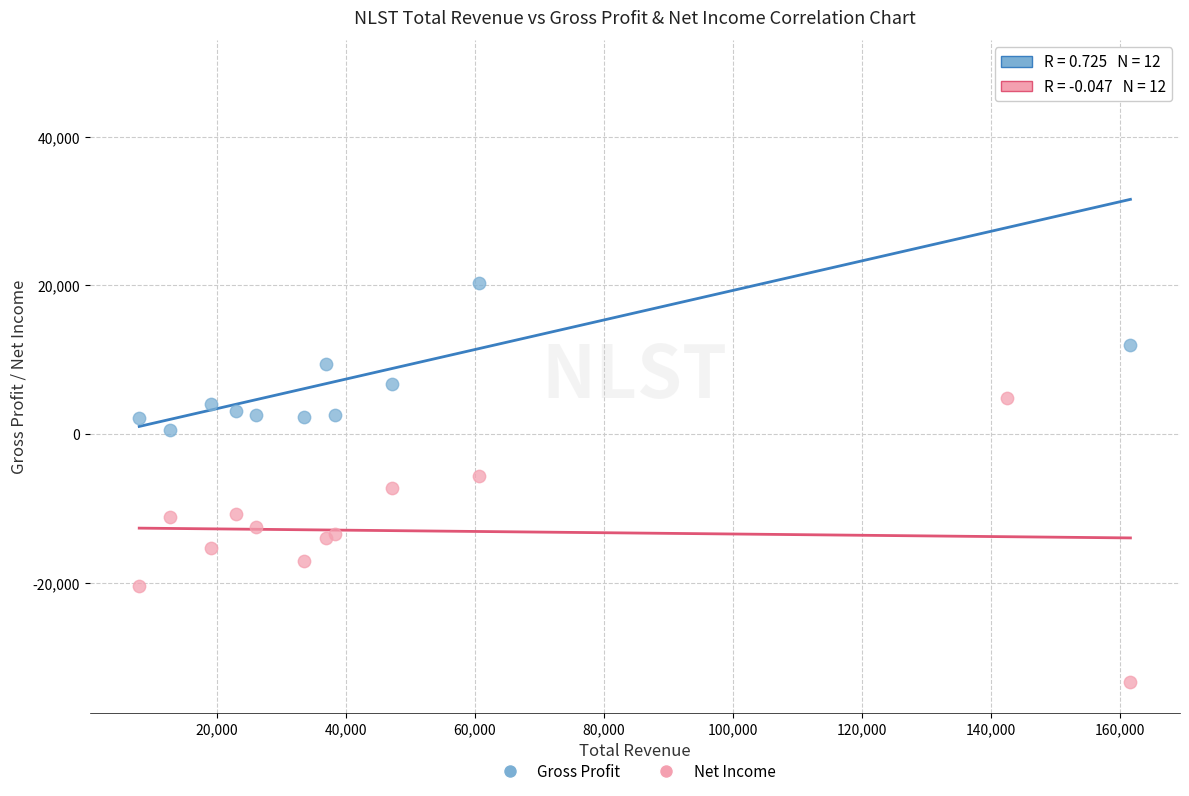

What are all the series names shown in the legend?

Gross Profit, Net Income